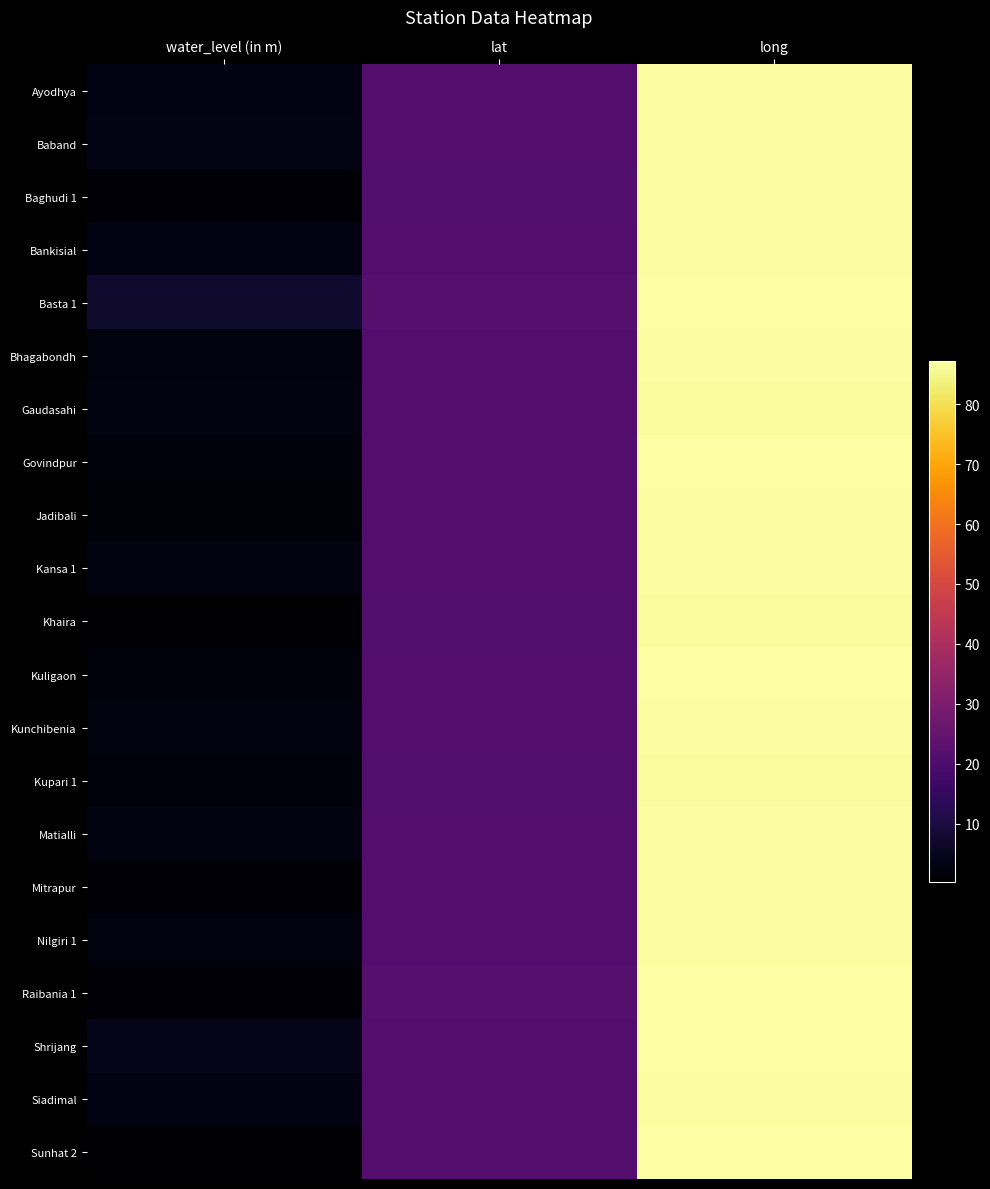

At which category is the sum across all series the highest?

long